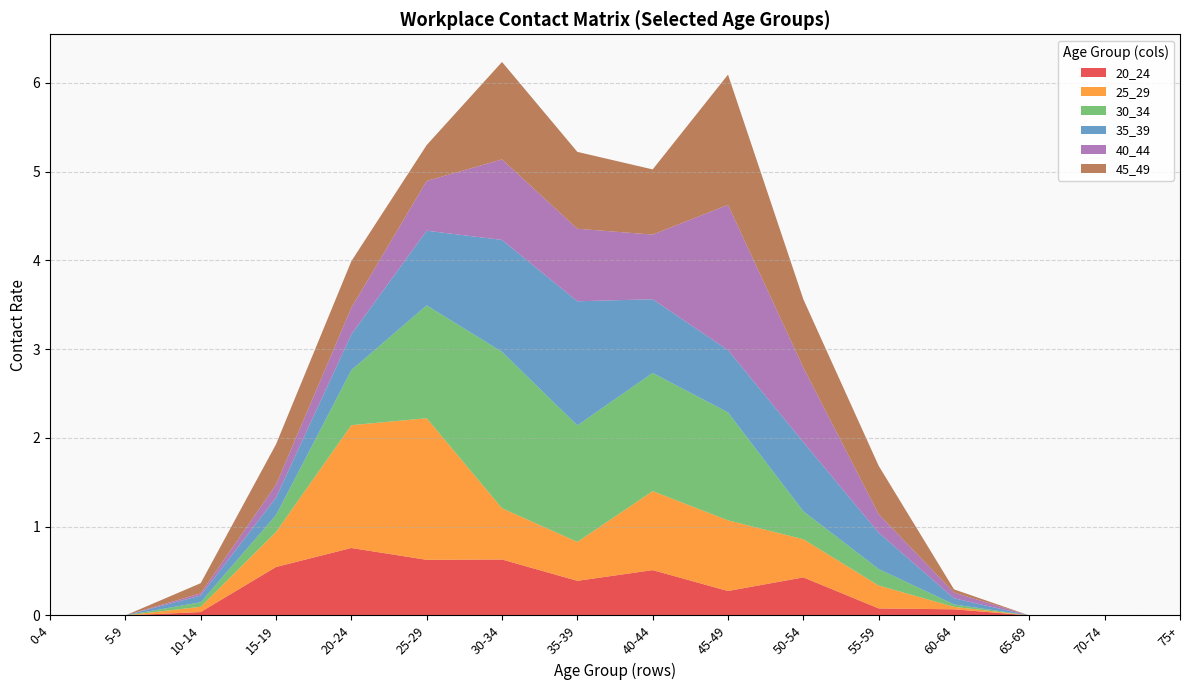

Reading left to right, extract all data points from this chart.

20_24: 0.0	0.0	0.0	0.5	0.8	0.6	0.6	0.4	0.5	0.3	0.4	0.1	0.1	0.0	0.0	0.0
25_29: 0.0	0.0	0.1	0.4	1.4	1.6	0.6	0.4	0.9	0.8	0.4	0.3	0.0	0.0	0.0	0.0
30_34: 0.0	0.0	0.1	0.2	0.6	1.3	1.8	1.3	1.3	1.2	0.3	0.2	0.0	0.0	0.0	0.0
35_39: 0.0	0.0	0.1	0.2	0.4	0.8	1.3	1.4	0.8	0.7	0.8	0.4	0.1	0.0	0.0	0.0
40_44: 0.0	0.0	0.0	0.1	0.3	0.6	0.9	0.8	0.7	1.6	0.8	0.2	0.1	0.0	0.0	0.0
45_49: 0.0	0.0	0.1	0.5	0.5	0.4	1.1	0.9	0.7	1.5	0.8	0.5	0.0	0.0	0.0	0.0